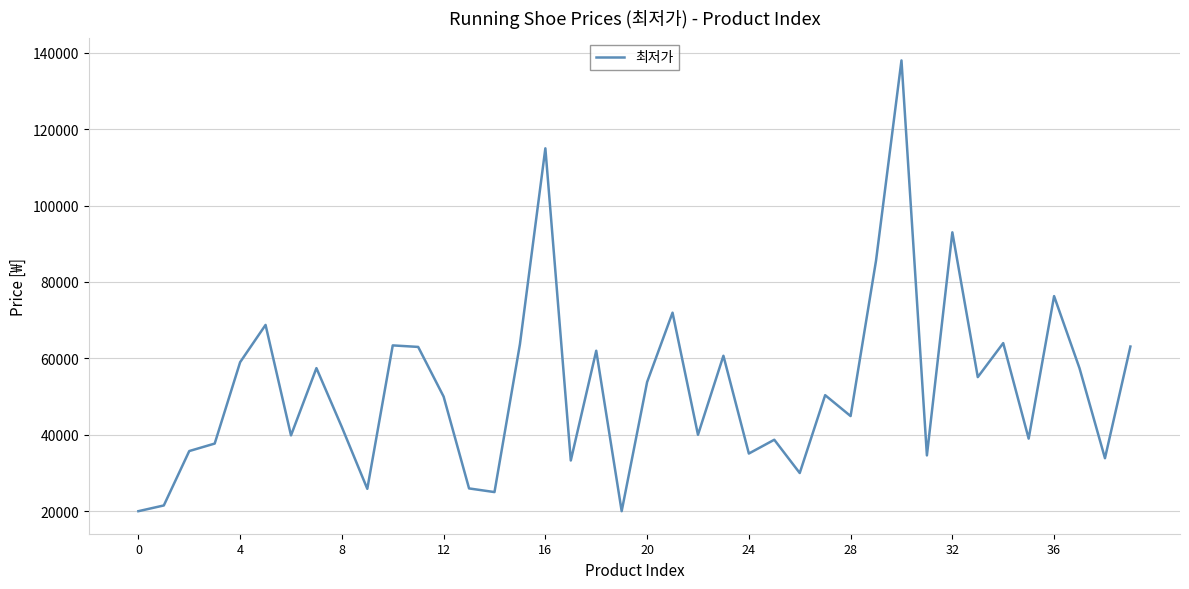

What is the smallest value displayed?

20000